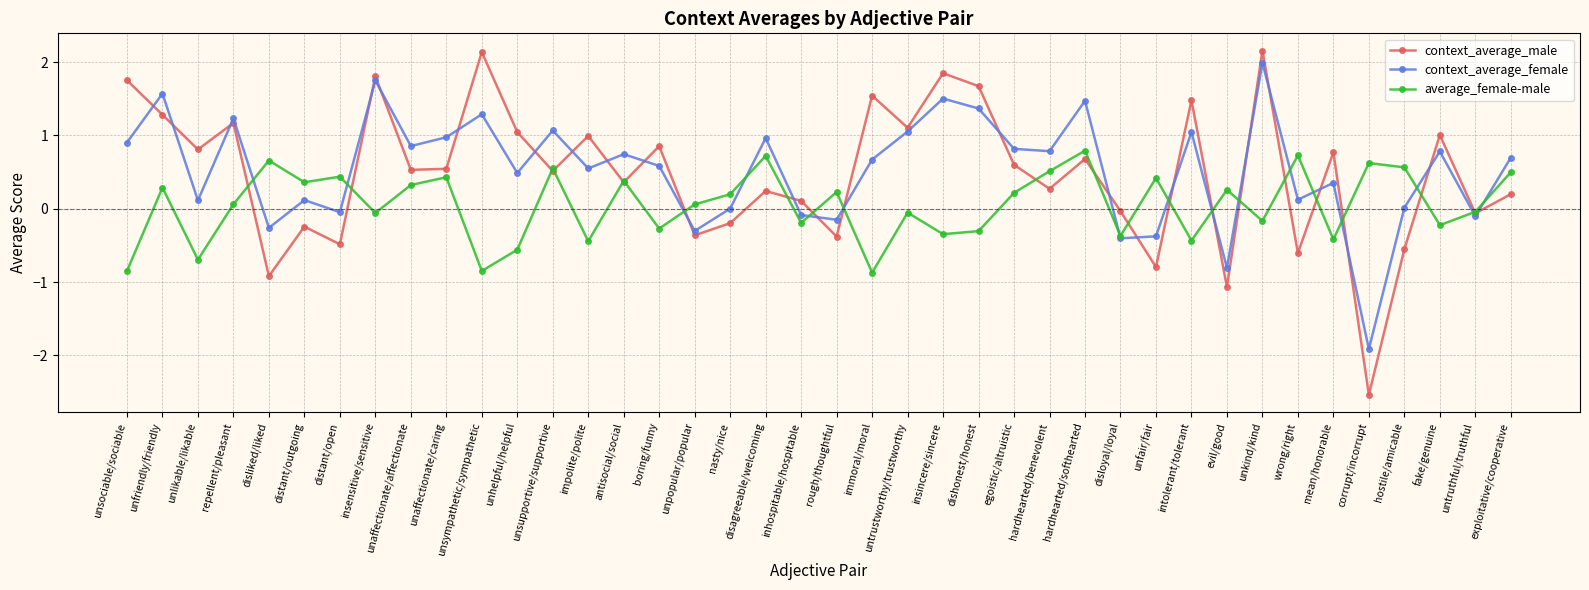

At which category is the sum across all series the highest?

unkind/kind